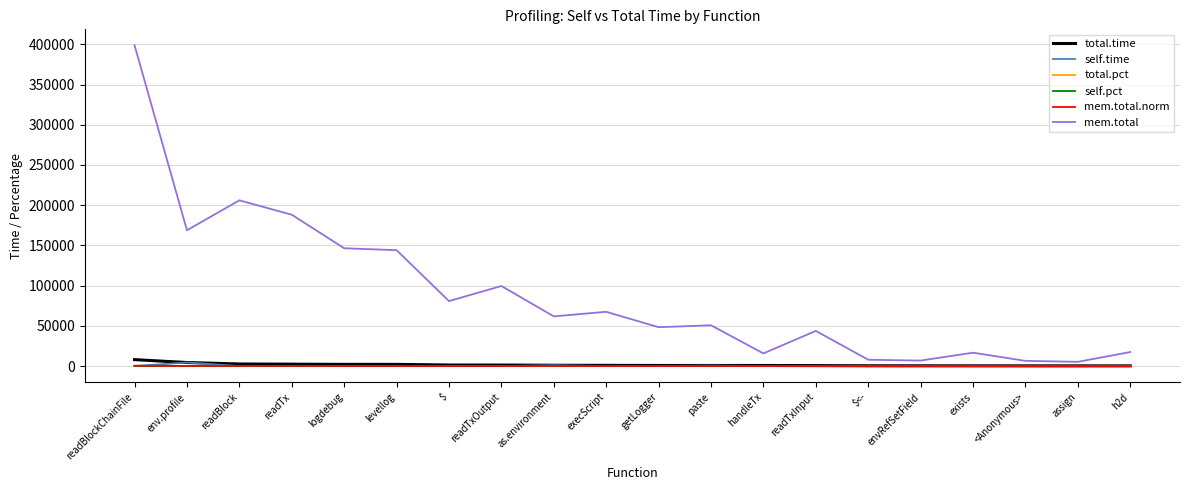

How many series are shown in this chart?

6